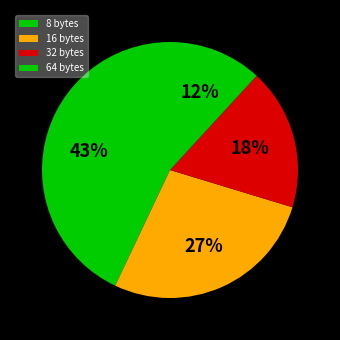

To the nearest percent, what portion does 64 bytes represent?

12%